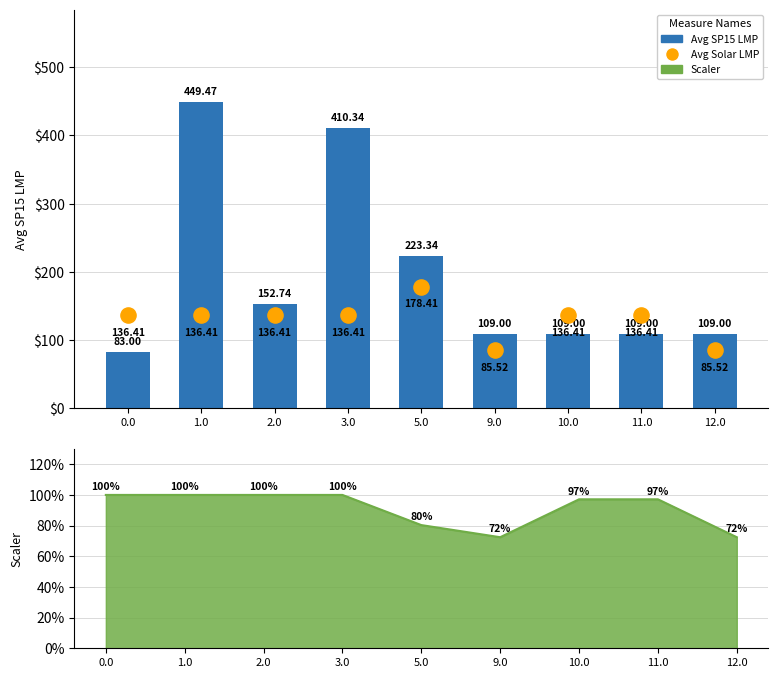

Which series reaches the maximum Y coordinate?

Avg SP15 LMP